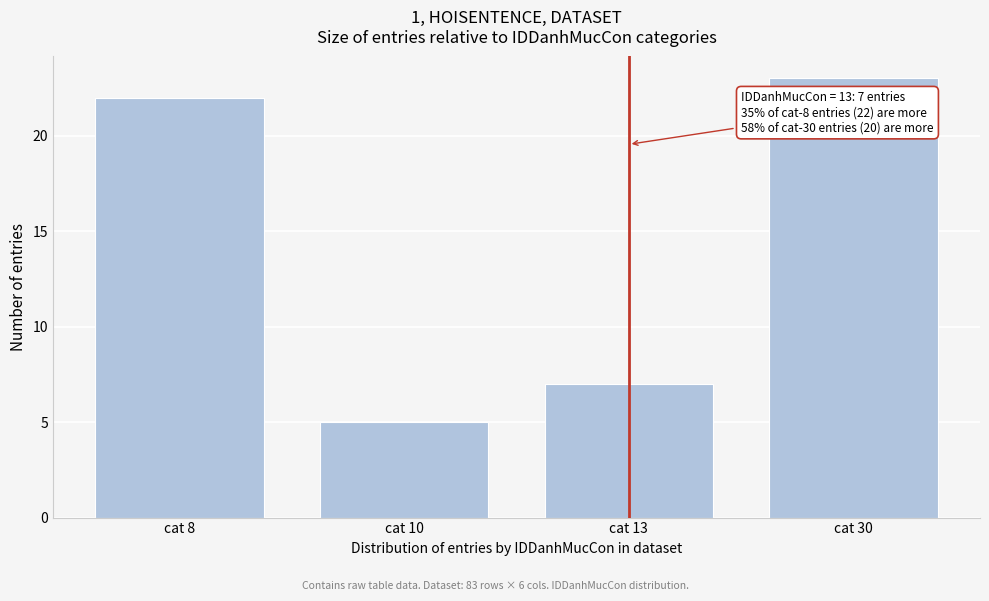

Reading right to left, what are all the values shown in this chart?

23	7	5	22